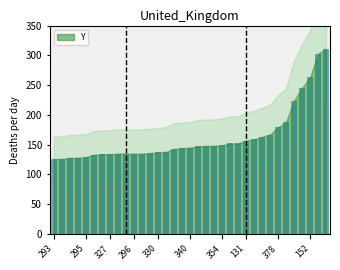

What is the greatest value displayed?

311